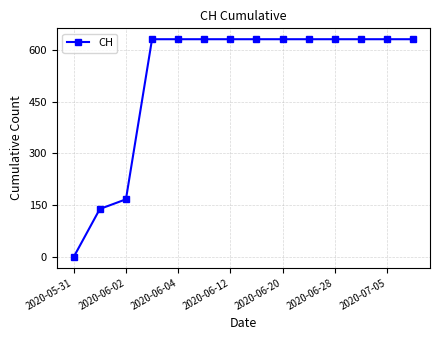

Reading left to right, extract all data points from this chart.

0	139	167	631	631	631	631	631	631	631	631	631	631	631